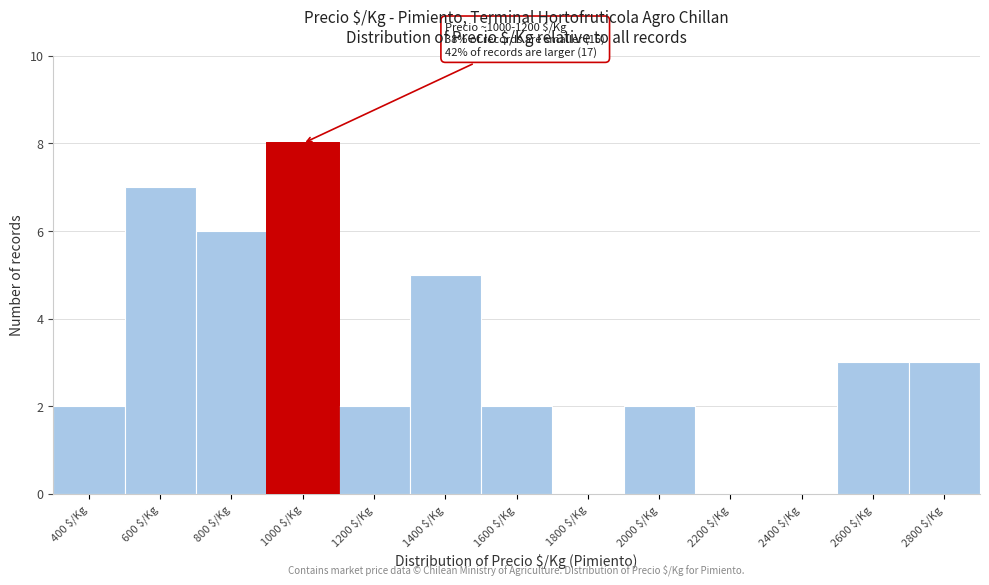

The chart shows a value of -5 at 2200 $/Kg. True or false?

False